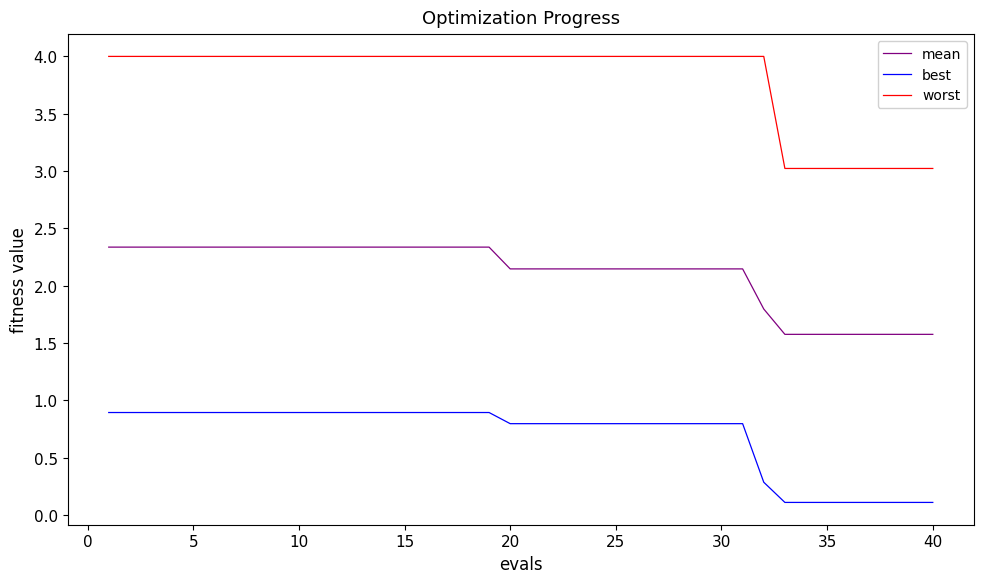

Count the number of categories in the chart.

40